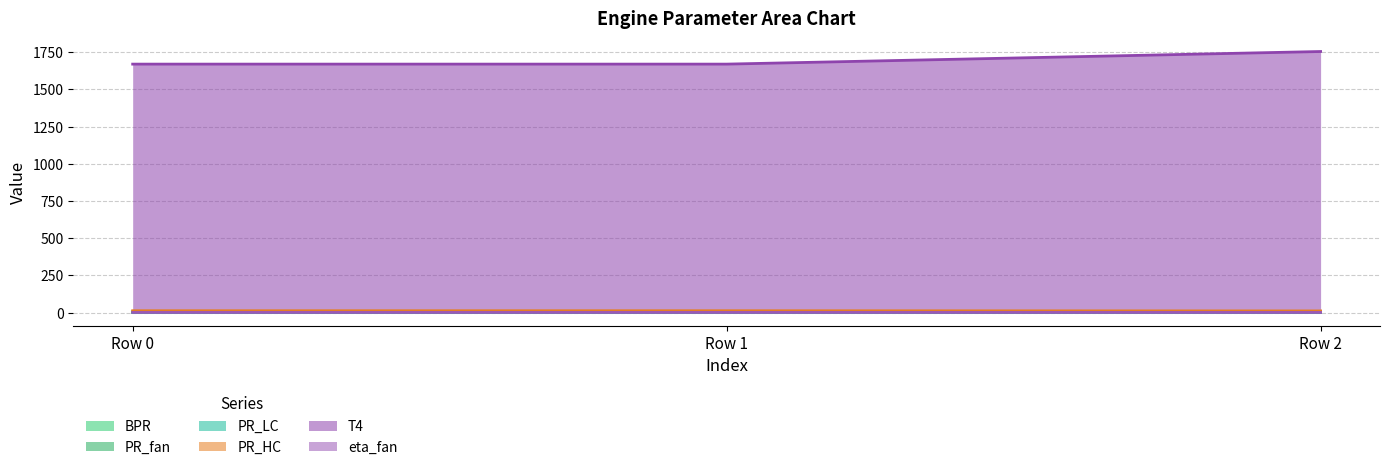

Is it true that T4 equals 1670.4 at Row 0?

True